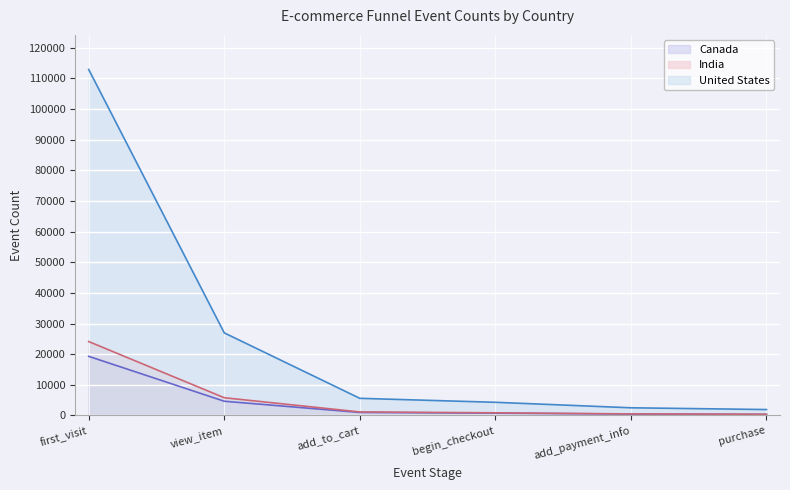

Does the chart display data point markers on the line(s)?

No